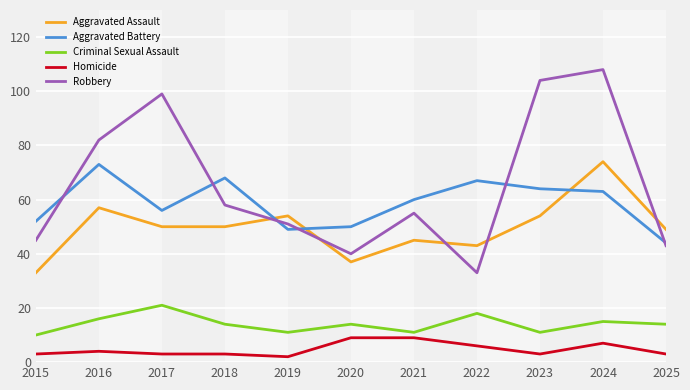

True or false: Robbery and Criminal Sexual Assault cross at least once.

False